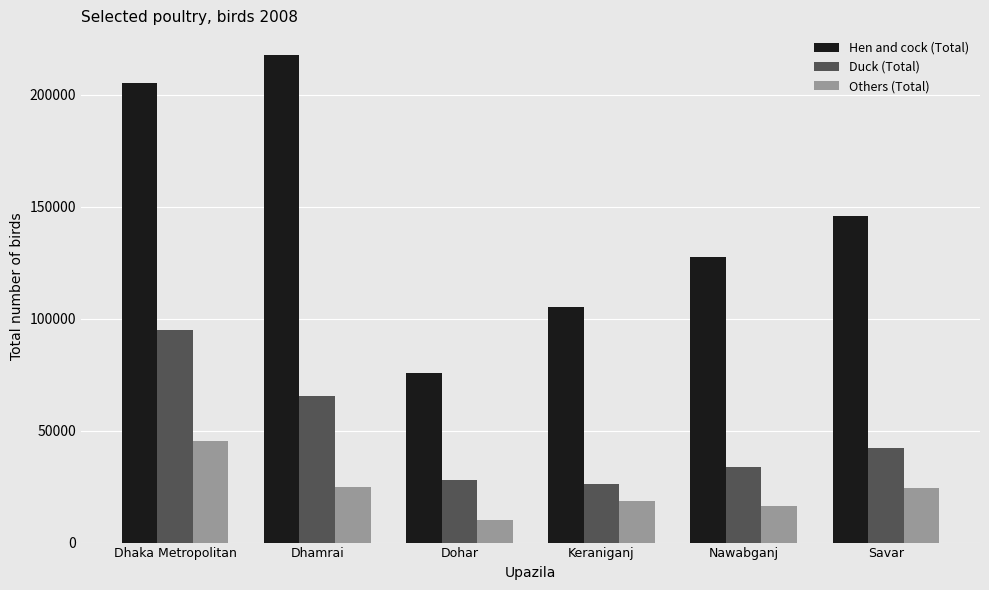

How many bars are there in each group?

3